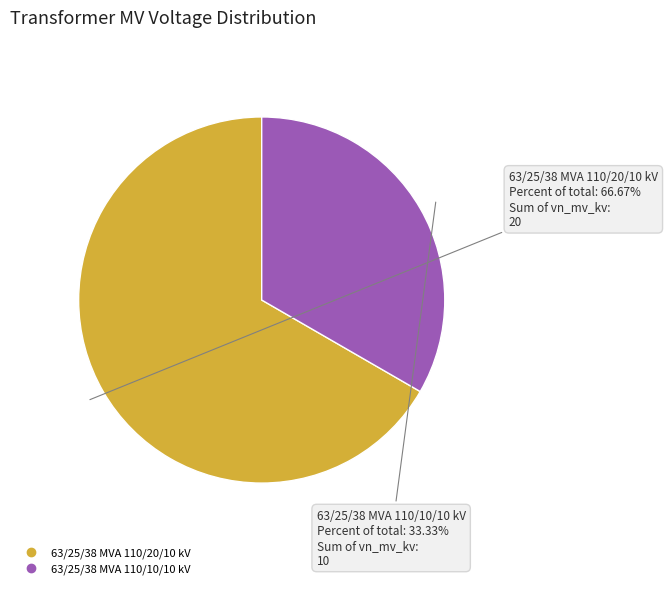

What portion of the pie excludes 63/25/38 MVA 110/10/10 kV?

66.7%